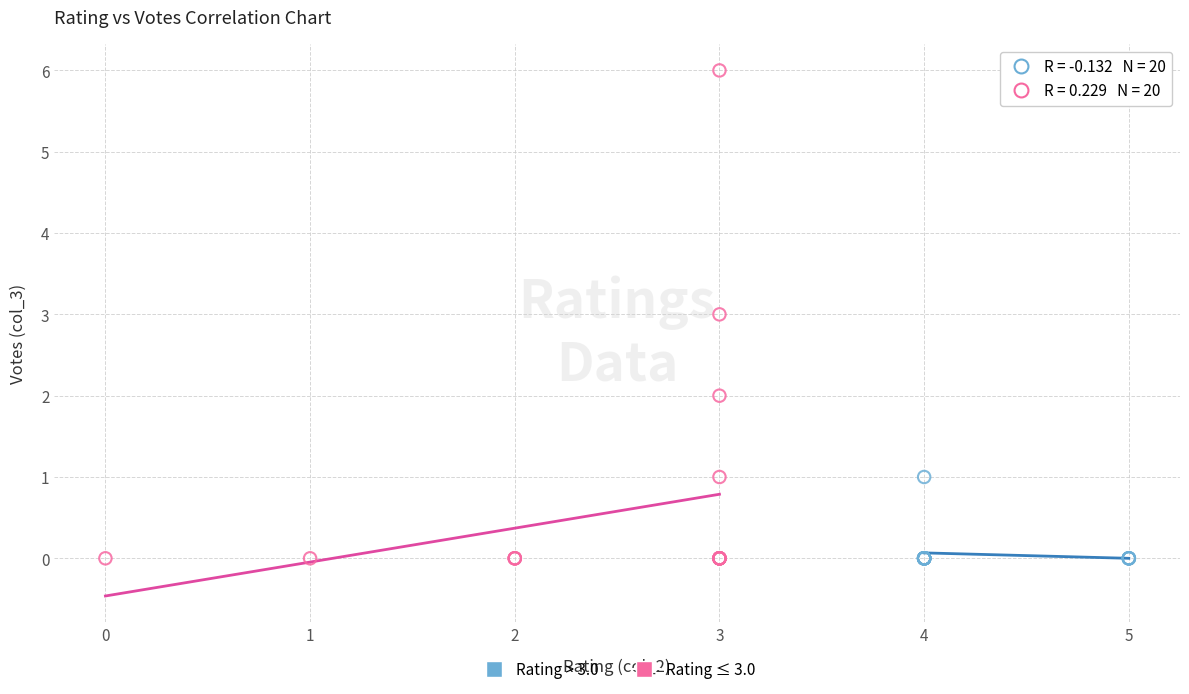

Which series has the largest Y range (max minus min)?

Rating ≤ 3.0